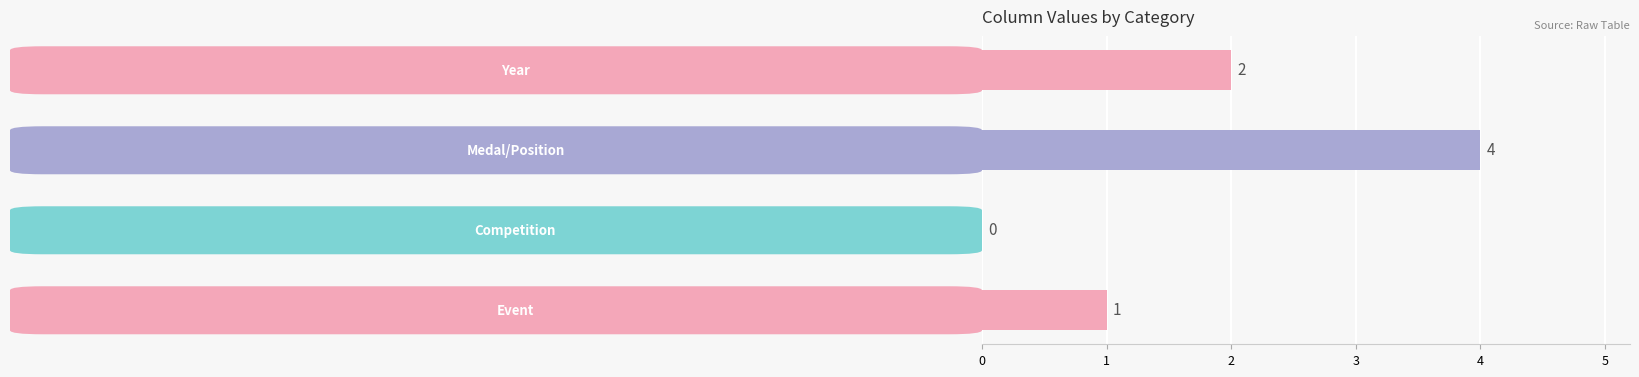

What is the sum of all values?

7